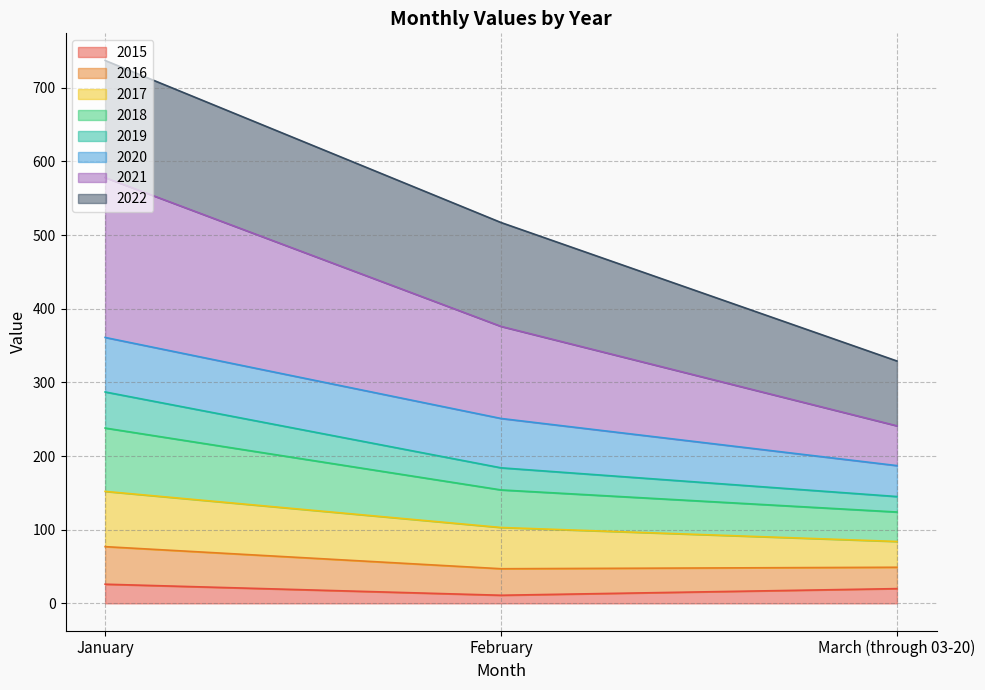

At which category is the sum across all series the highest?

January